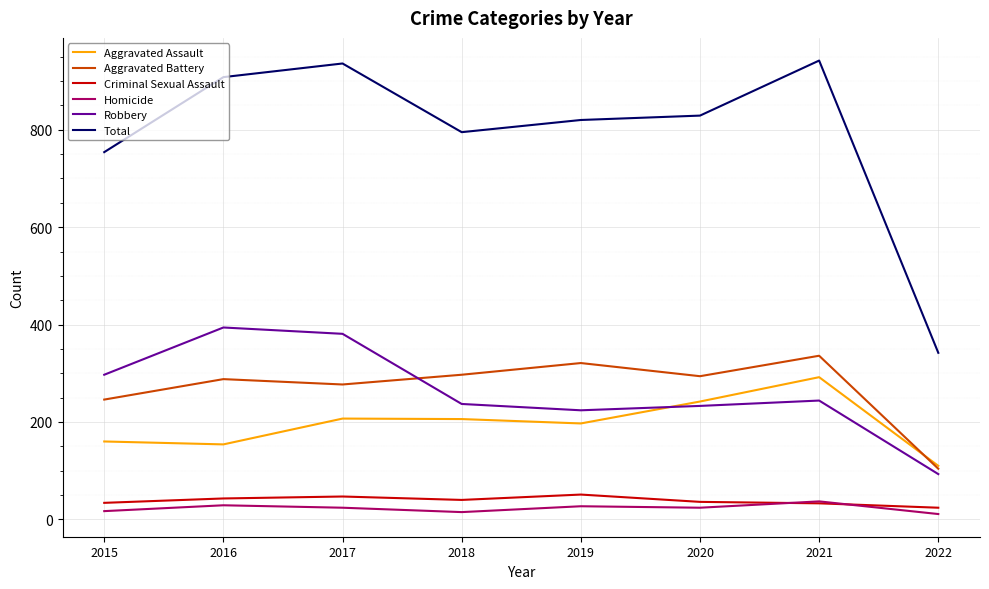

Does the chart display data point markers on the line(s)?

No